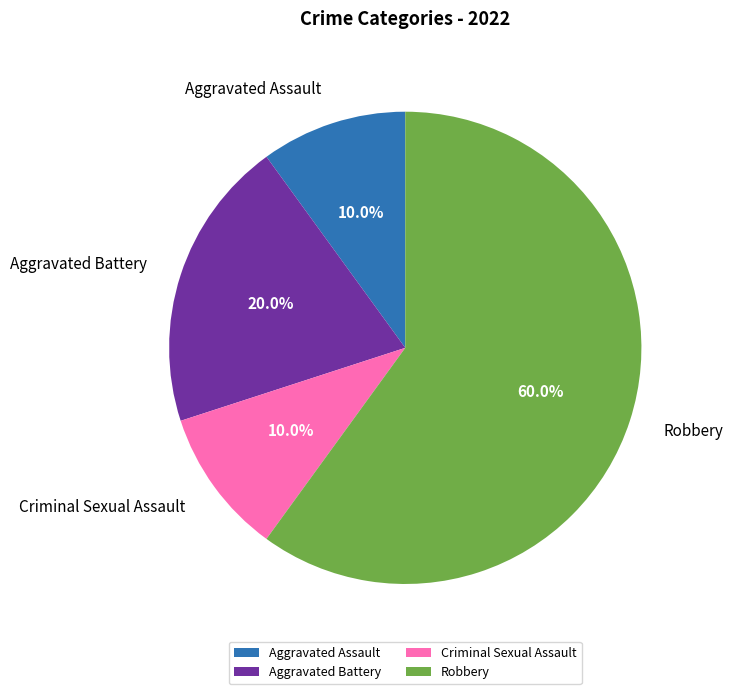

To the nearest percent, what is the difference between the largest and smallest slice percentages?

50%